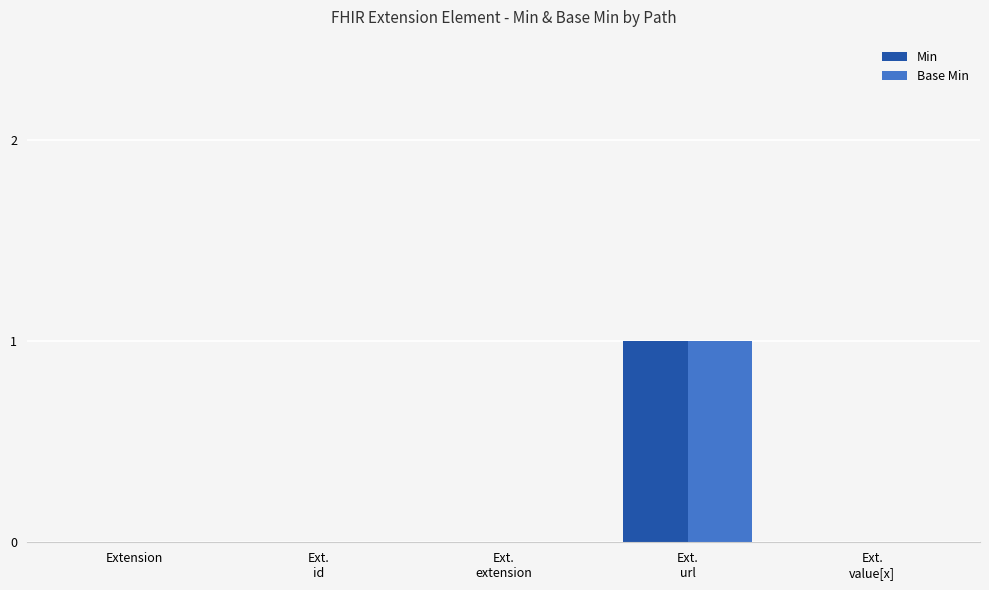

True or false: Min has a value of 1 at Extension.

False